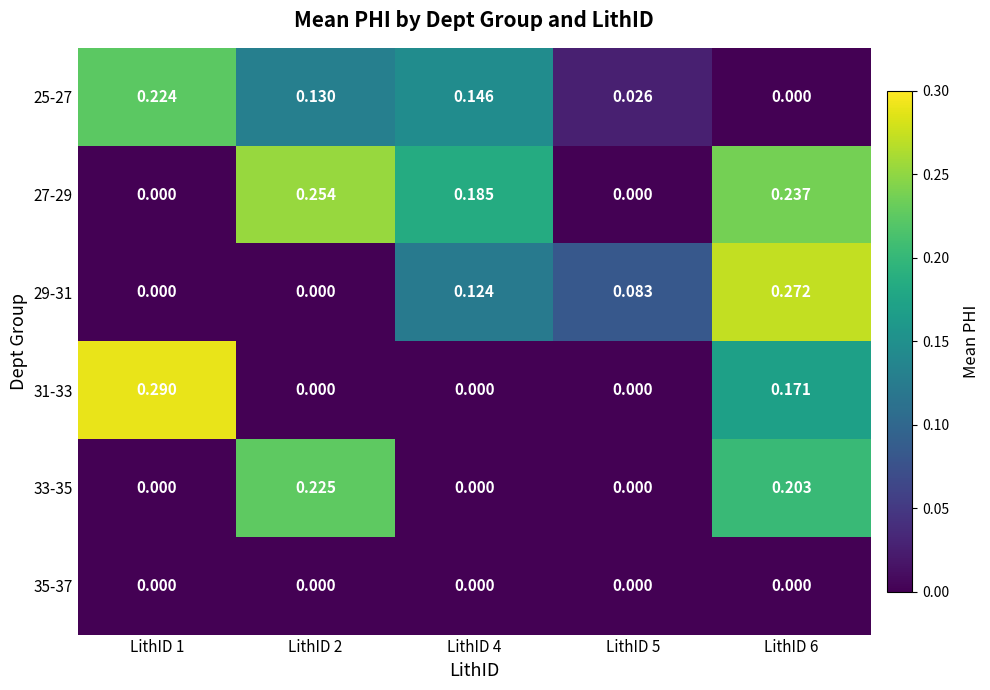

Which series has the largest total across all categories?

27-29